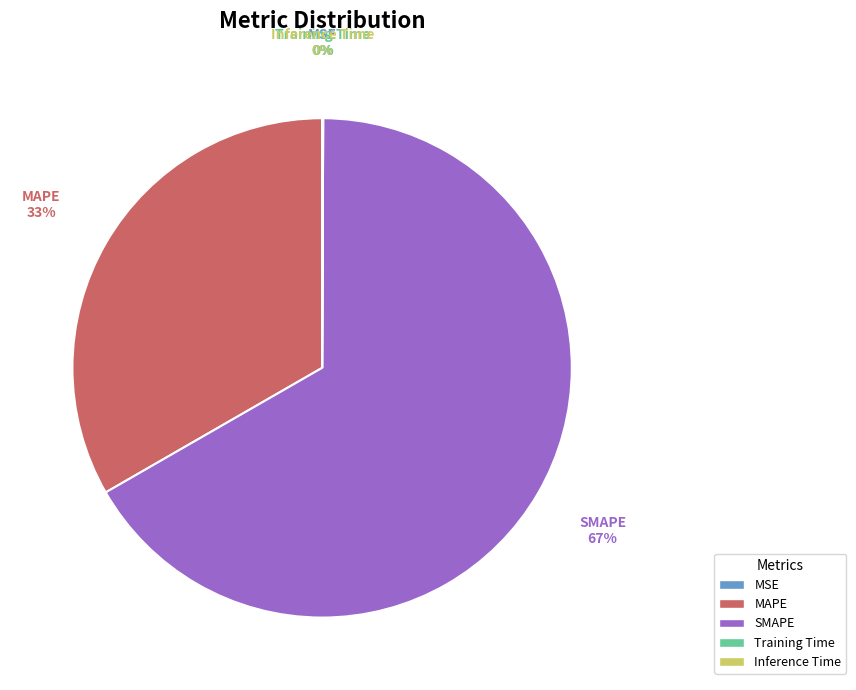

Which has a higher value, SMAPE or MAPE?

SMAPE